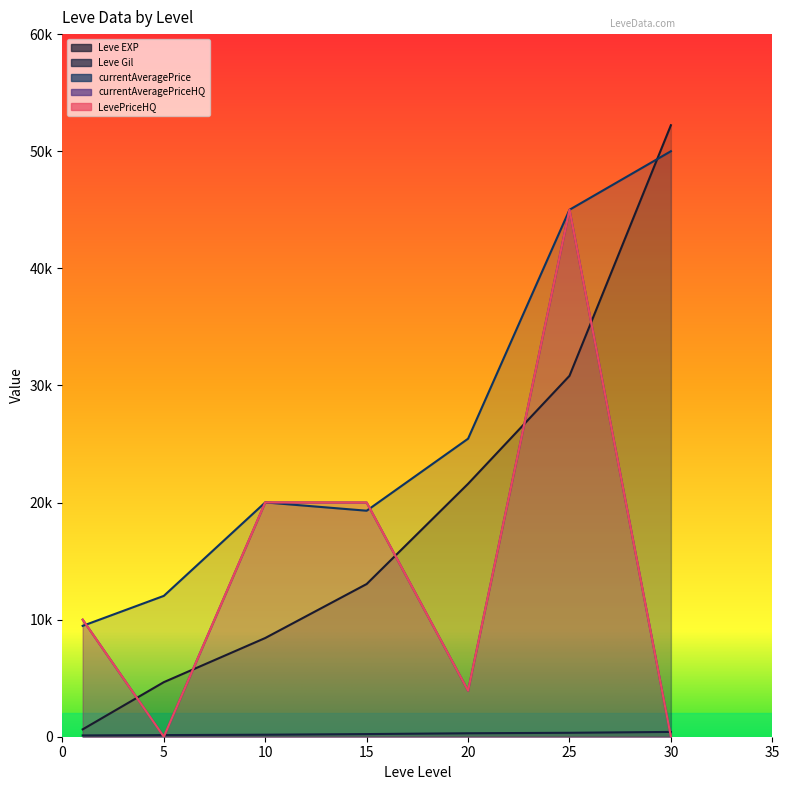

Is the value of Leve Gil at 15 greater than the value of currentAveragePrice at 10?

No